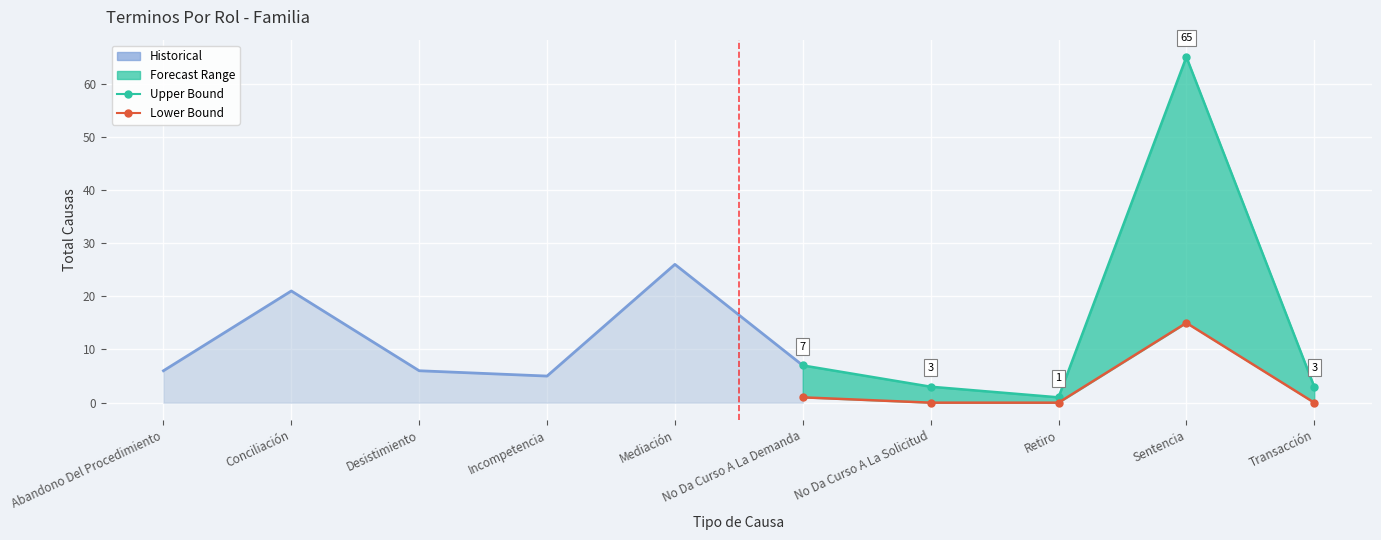

What is the value of the Total point at the 9th from the left?

65